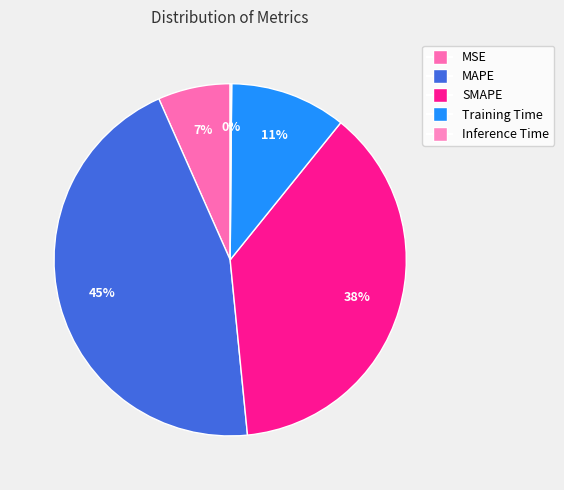

Which has a higher value, MAPE or Training Time?

MAPE